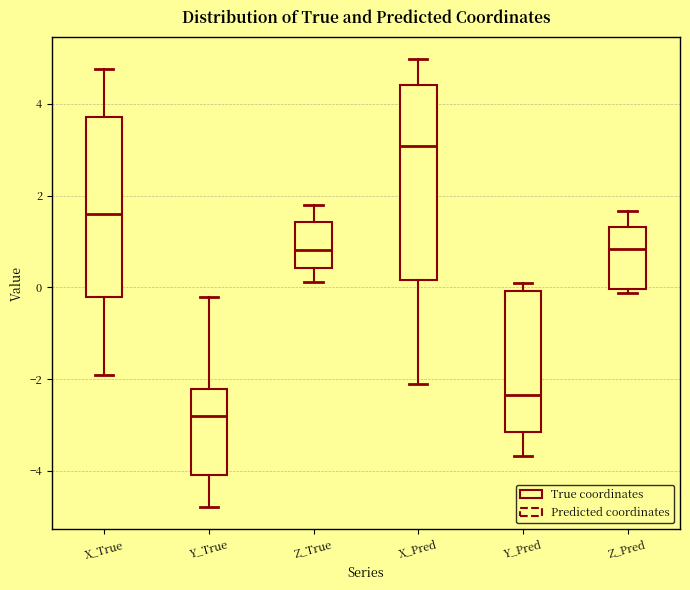

Which box is the tallest, from its lower edge to its upper edge?

X_Pred